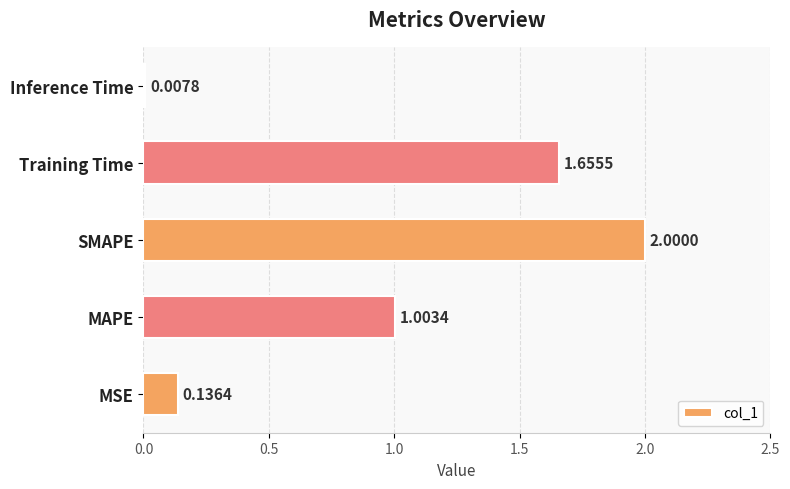

Which label corresponds to the largest value in the chart?

SMAPE